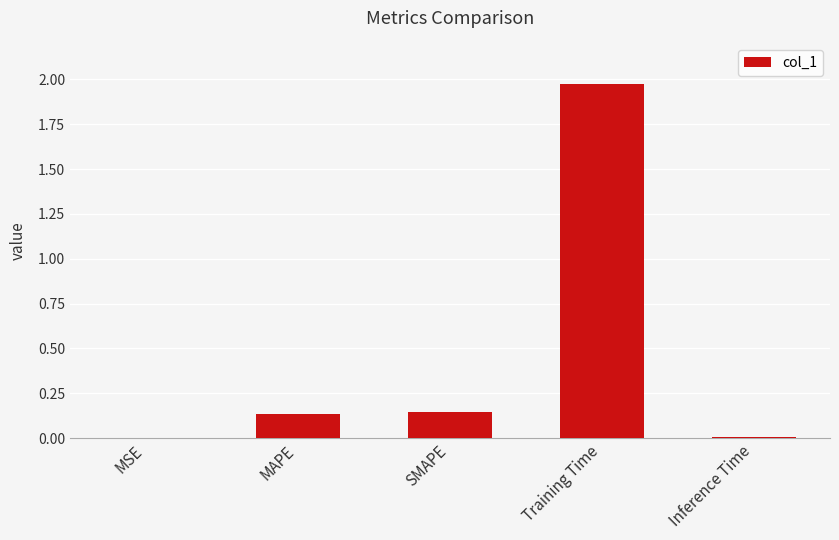

The value at Inference Time is 0.0. True or false?

True